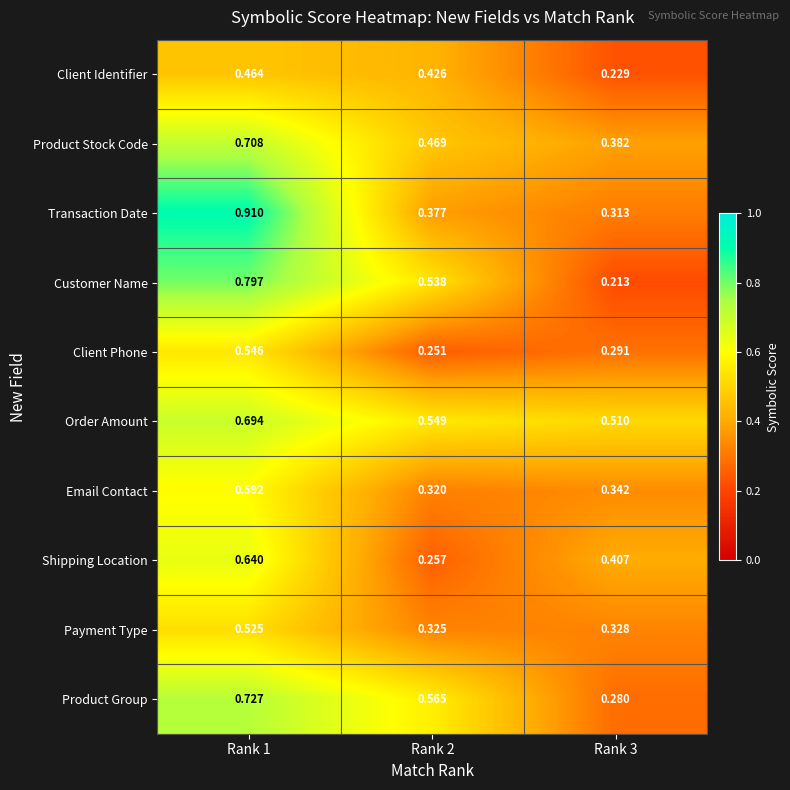

Between Rank 1 and Rank 3, which series saw the biggest shift?

Transaction Date